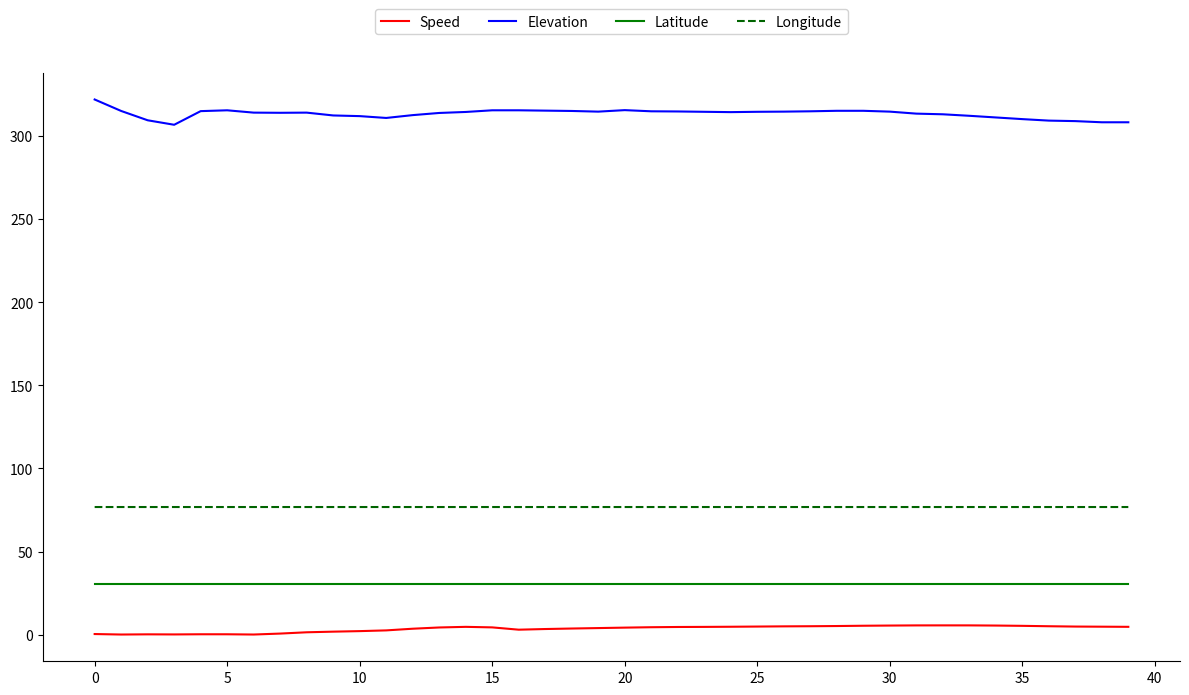

List the series in order of their peak value, lowest first.

Speed, Latitude, Longitude, Elevation